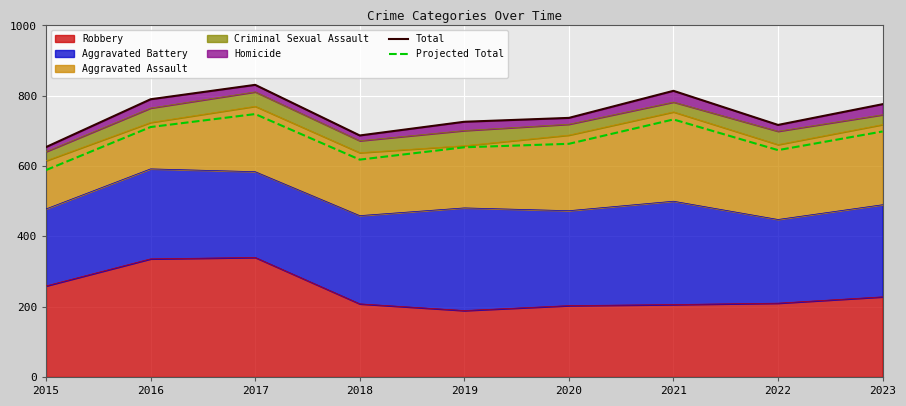

True or false: Total has a value of 1240.1 at 2023.

False